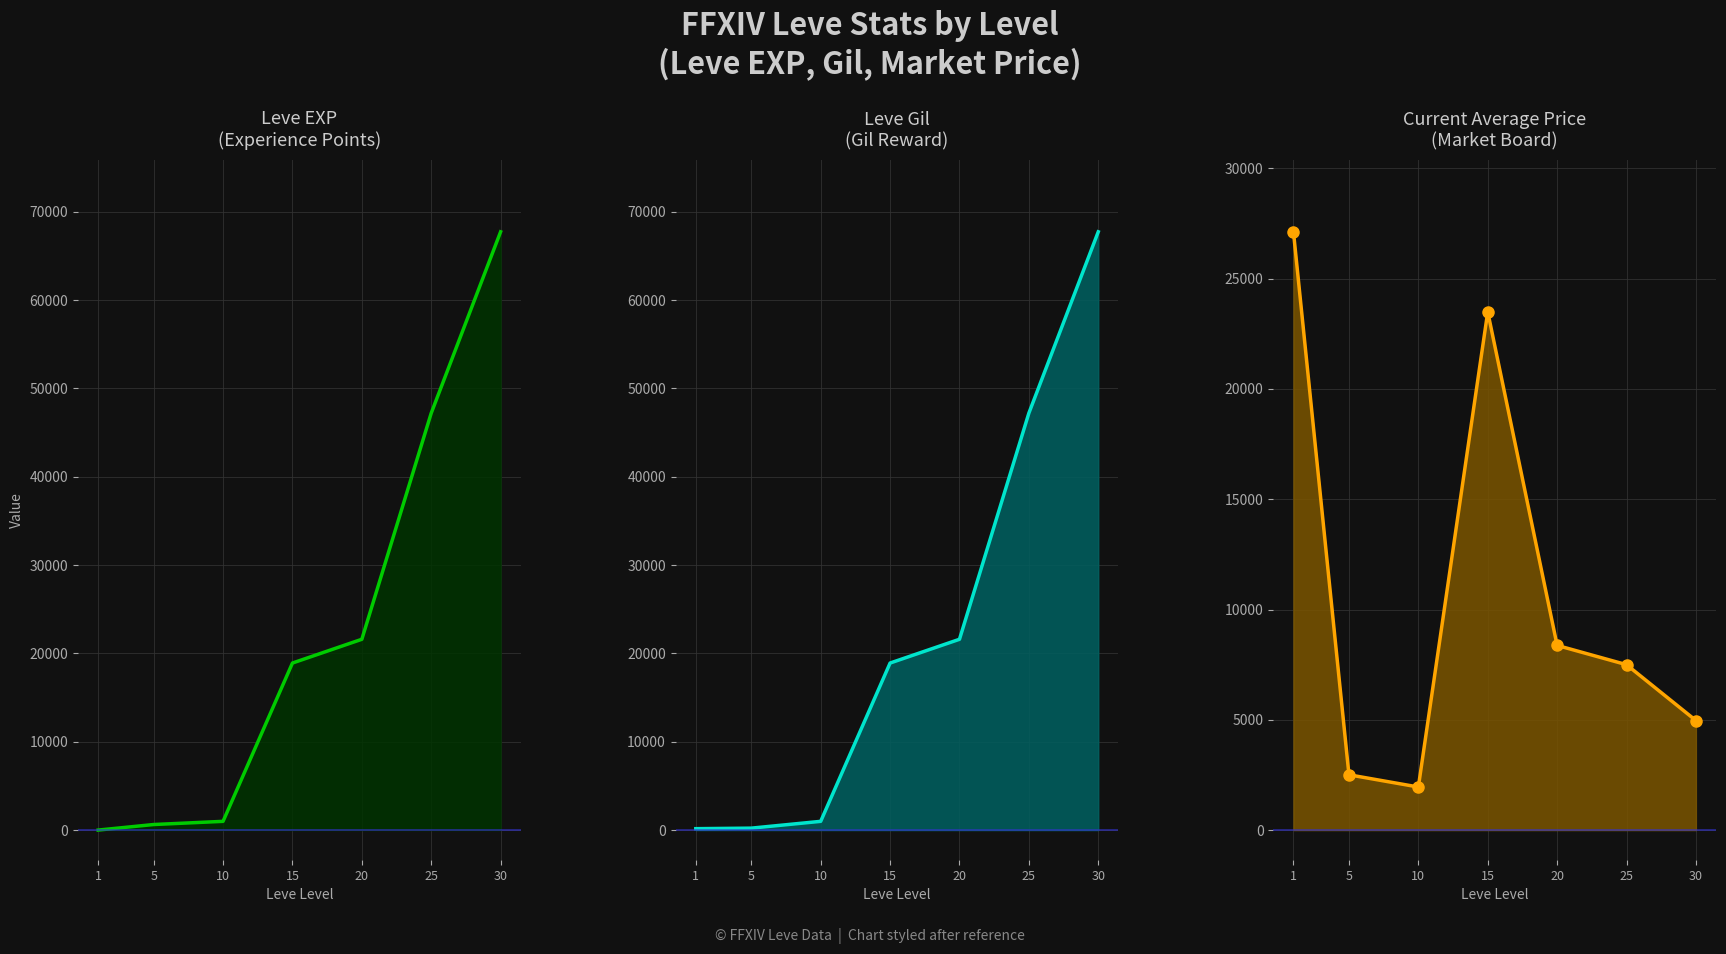

What is the sum of the Leve EXP line values at 25 and 30?

114930